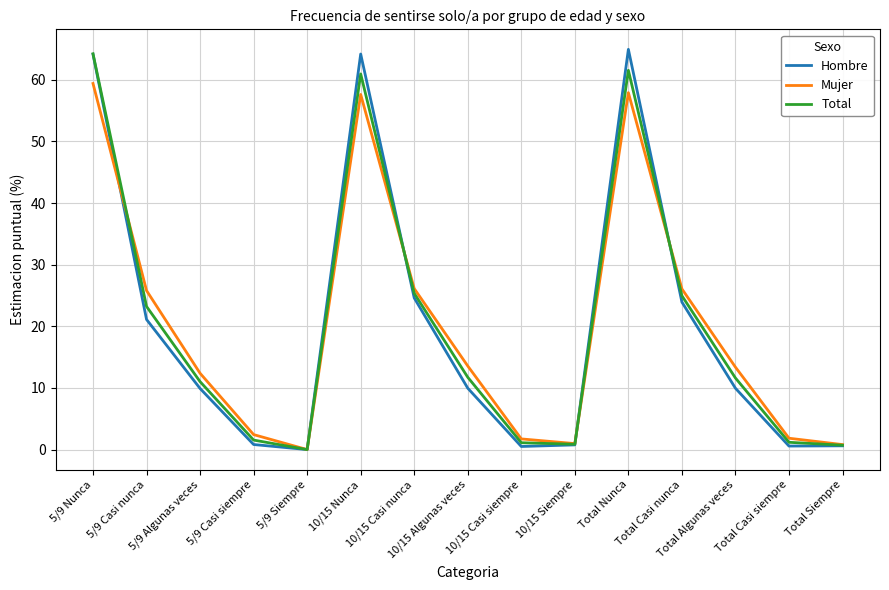

What is the maximum value for Hombre?

64.9